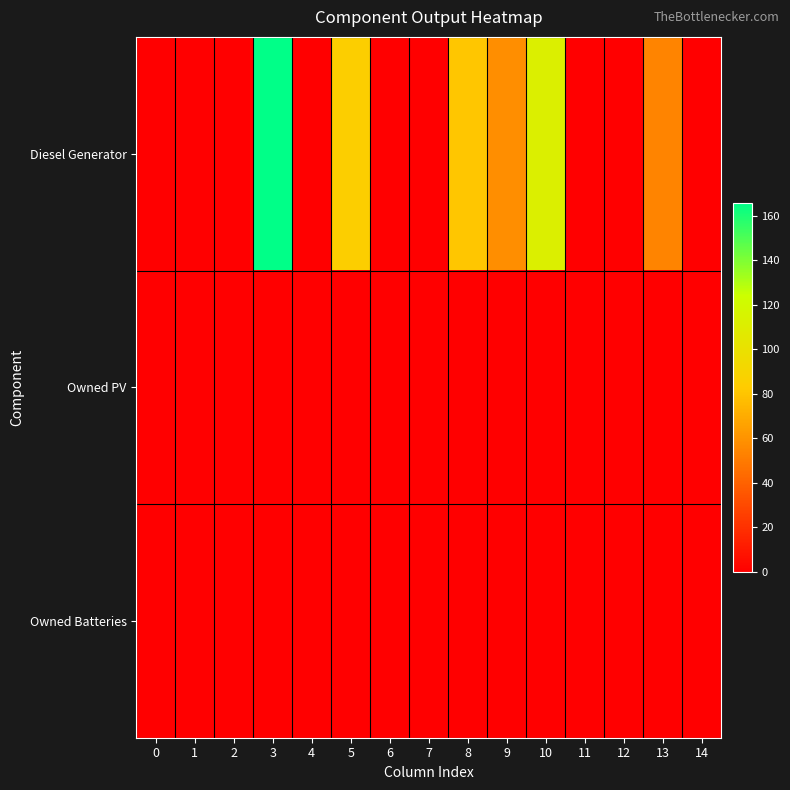

At how many categories does at least one series exceed 24?

6